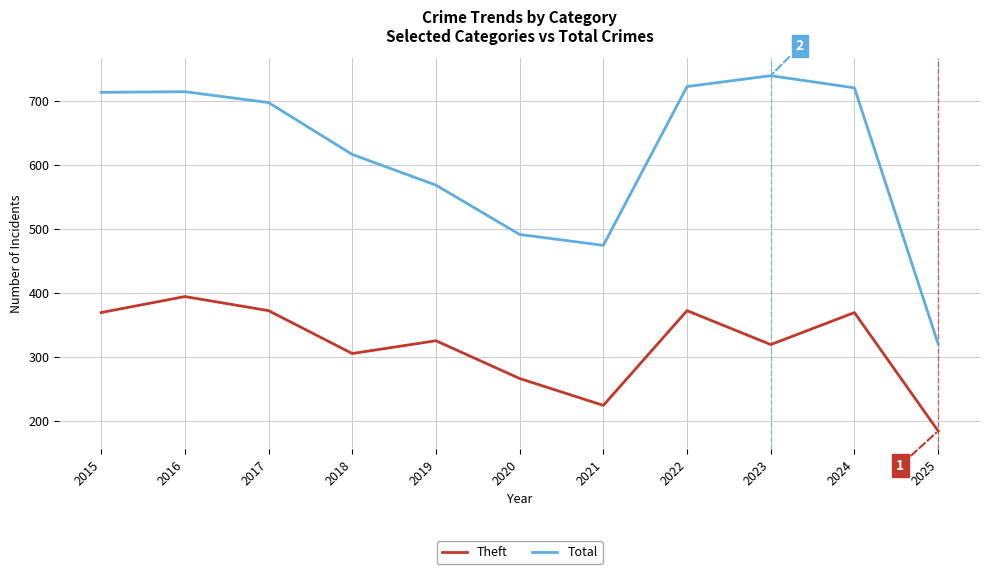

What is the difference between the Total values at 2015 and 2022?

9